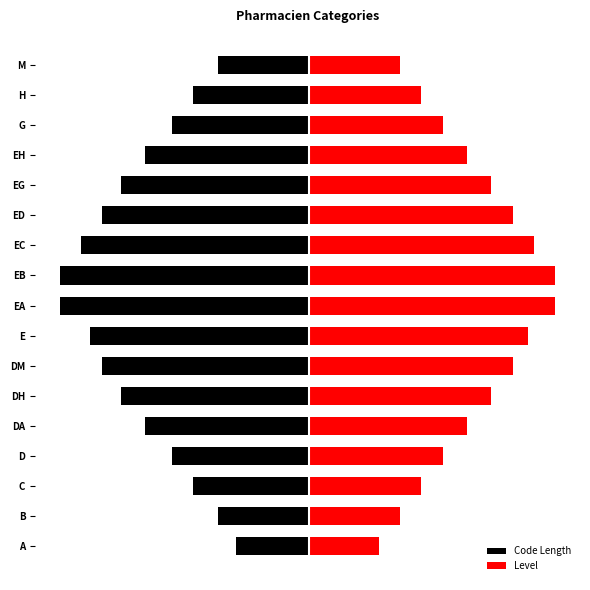

What is the average value of the Code Length series?

-5.5